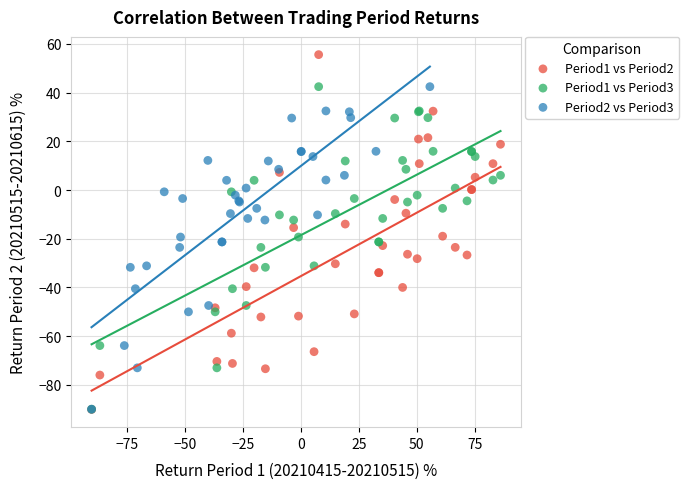

Which series has the widest spread of Y values?

Period1 vs Period2